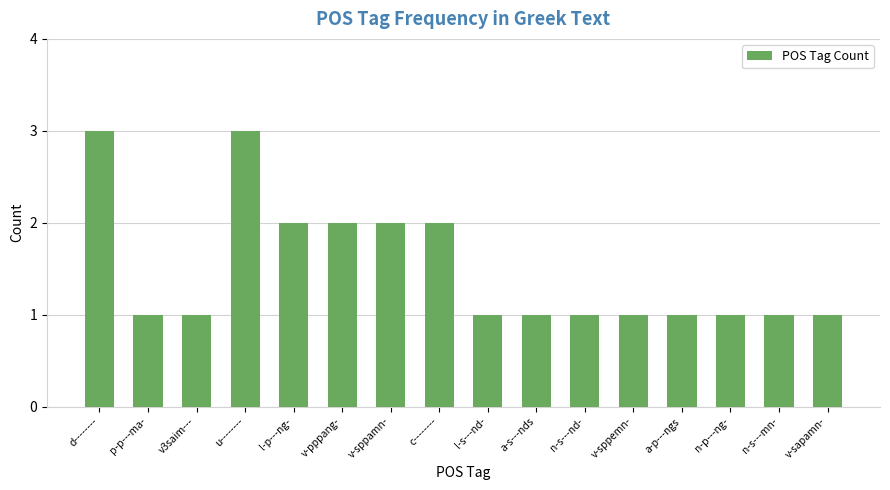

What is the maximum value shown in the chart?

3